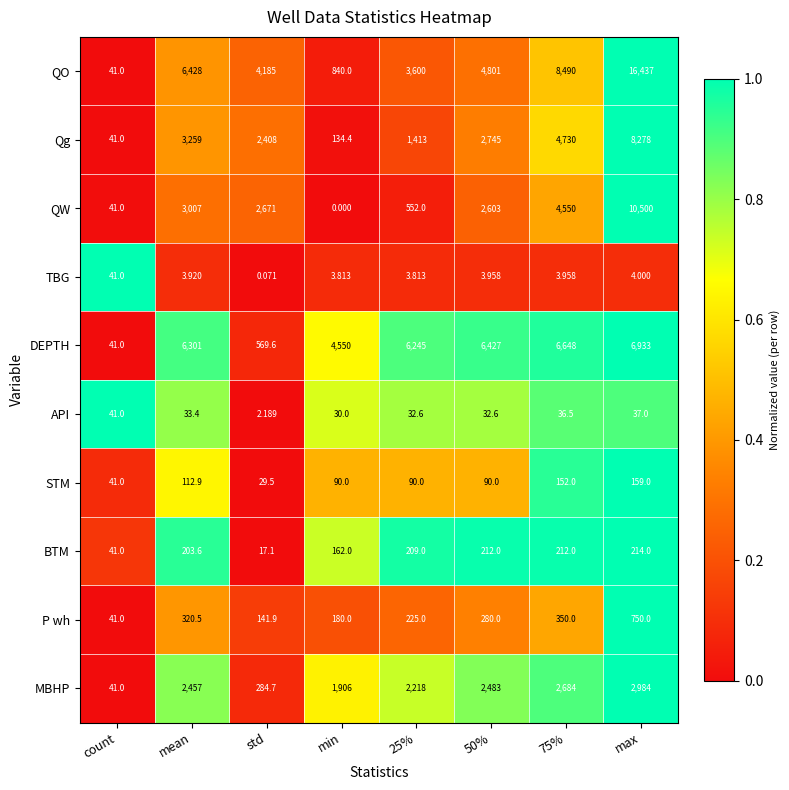

At which category is the sum across all series the highest?

max